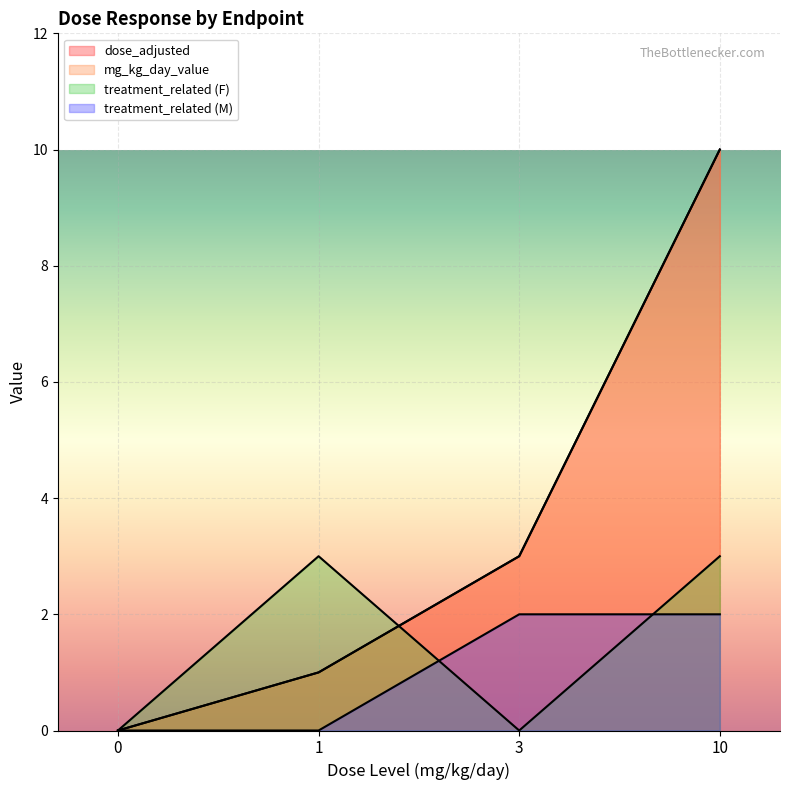

How many distinct data groups are displayed?

4